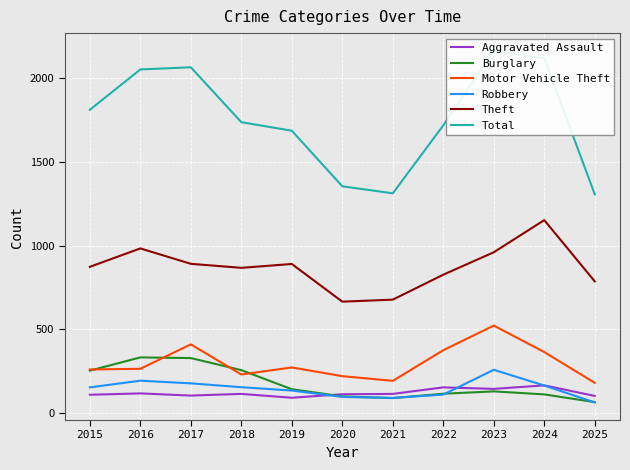

Between 2019 and 2017, which is larger?

2017